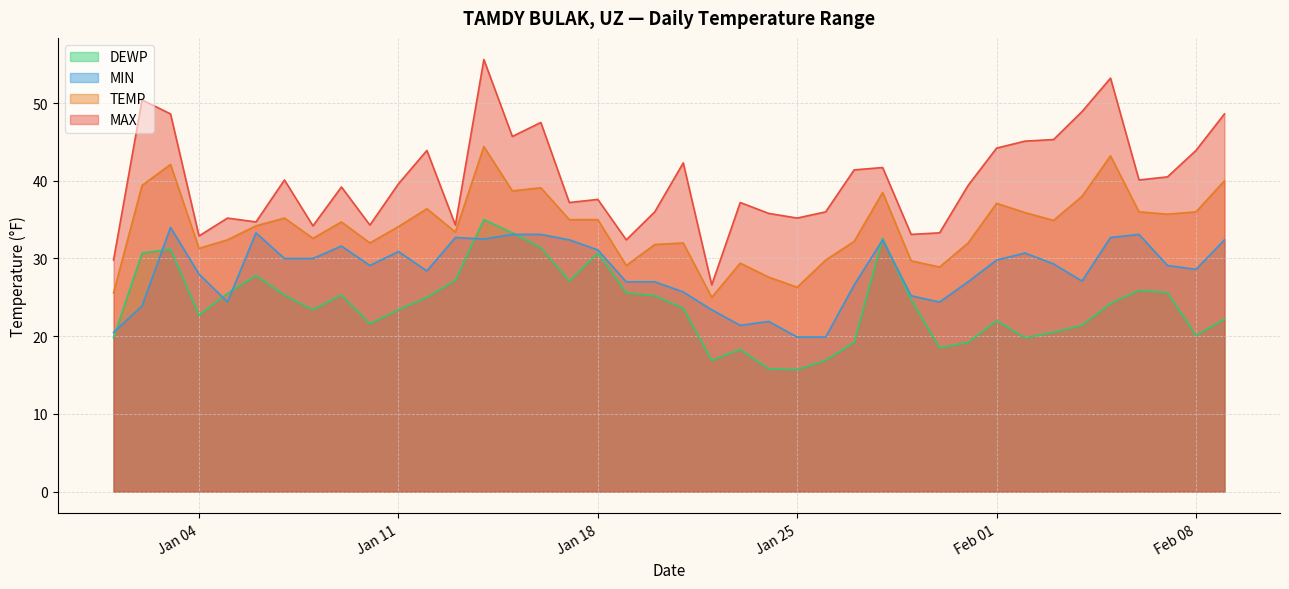

True or false: TEMP and DEWP intersect in this chart.

False